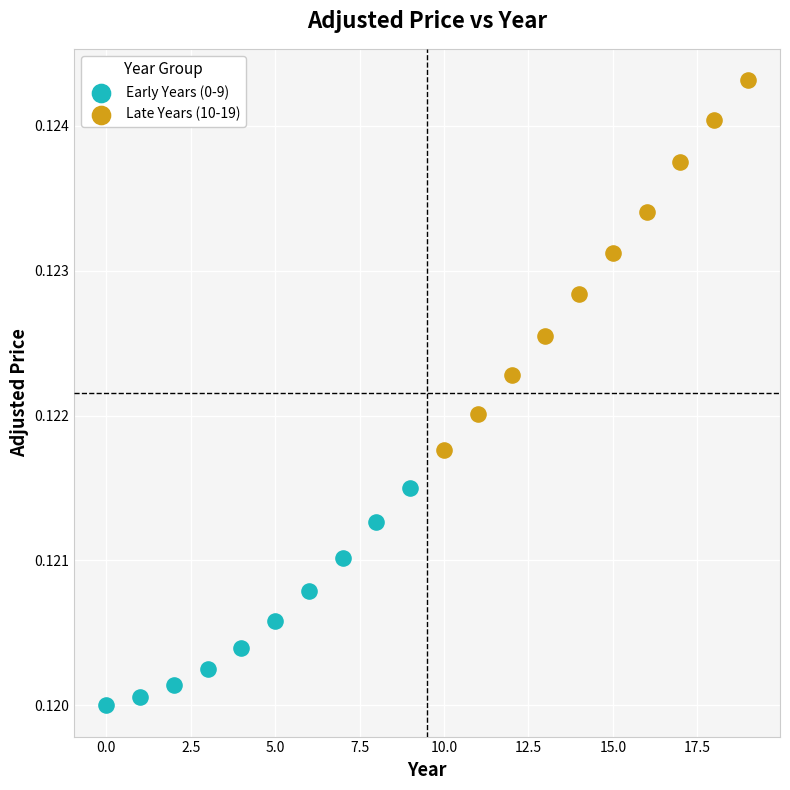

Which series reaches the maximum Y coordinate?

Late Years (10-19)